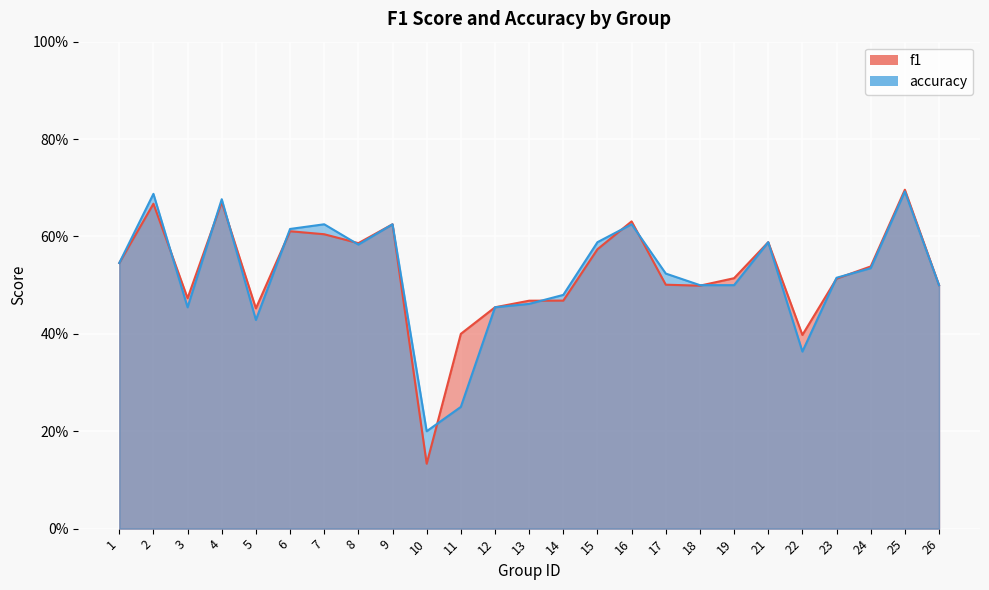

Which series has the largest total across all categories?

f1